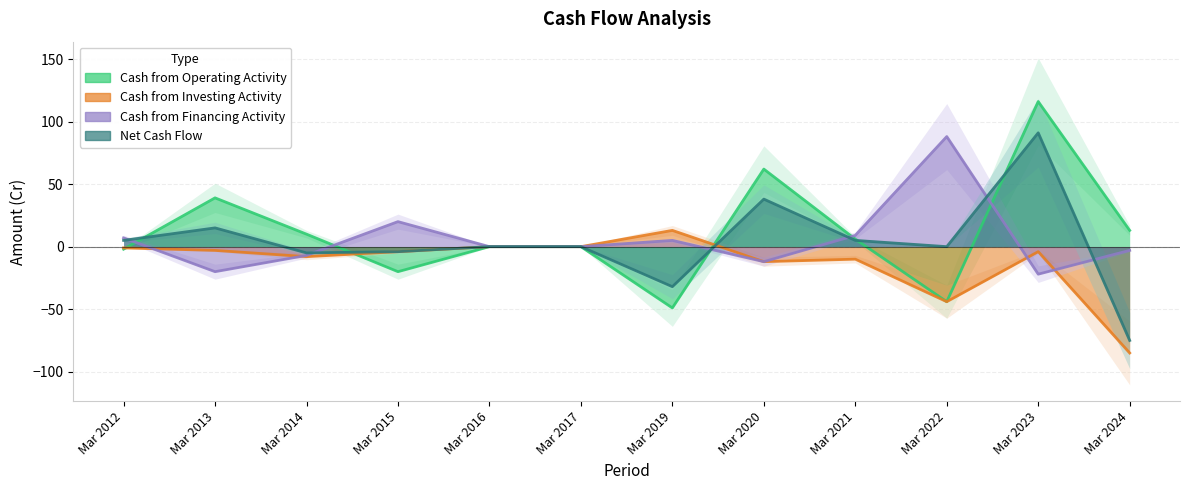

Which series has the largest range (max minus min)?

Net Cash Flow